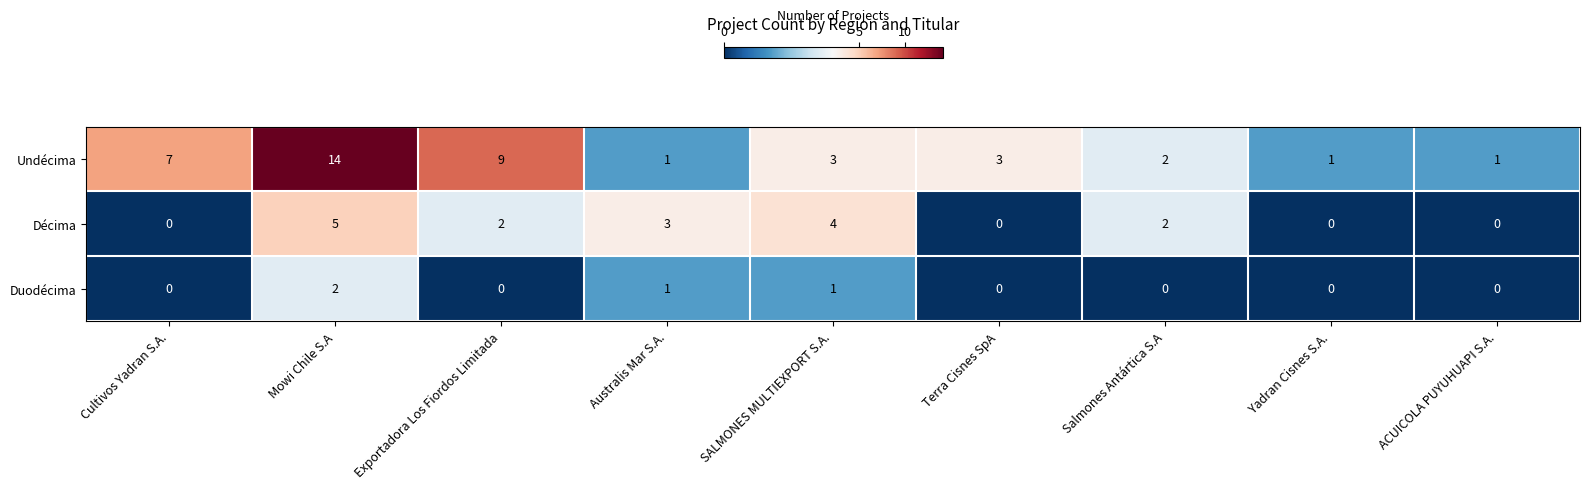

Reading left to right, what are all the values shown in this chart?

Undécima: 7	14	9	1	3	3	2	1	1
Décima: 0	5	2	3	4	0	2	0	0
Duodécima: 0	2	0	1	1	0	0	0	0